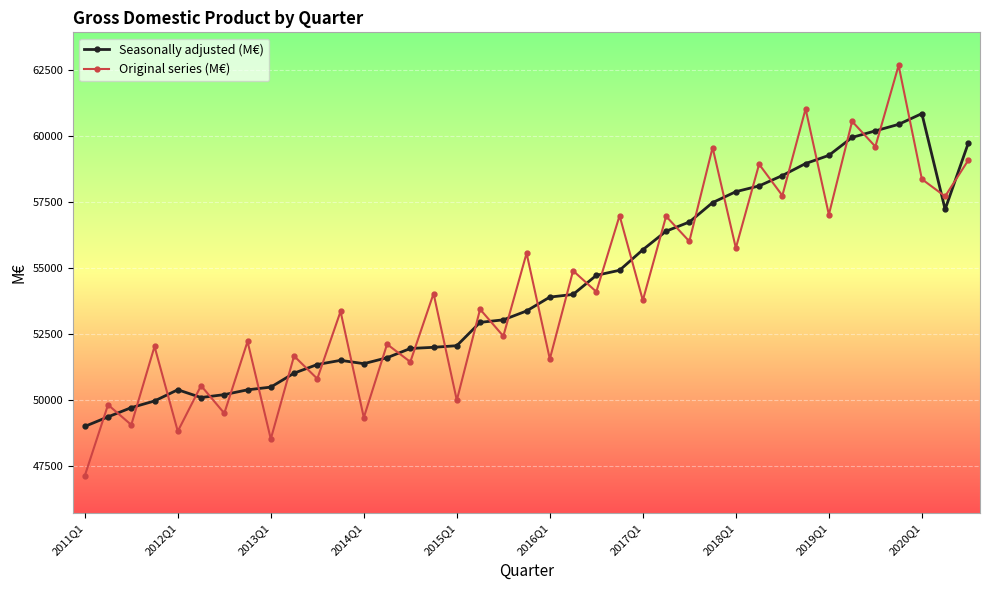

Which series has the largest range (max minus min)?

Original series (M€)